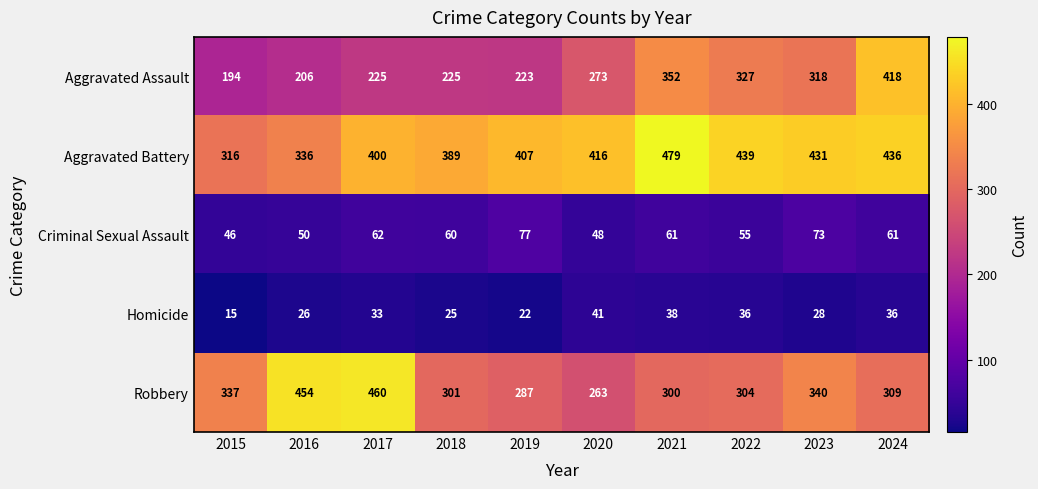

What is the highest value of the Aggravated Battery series?

479